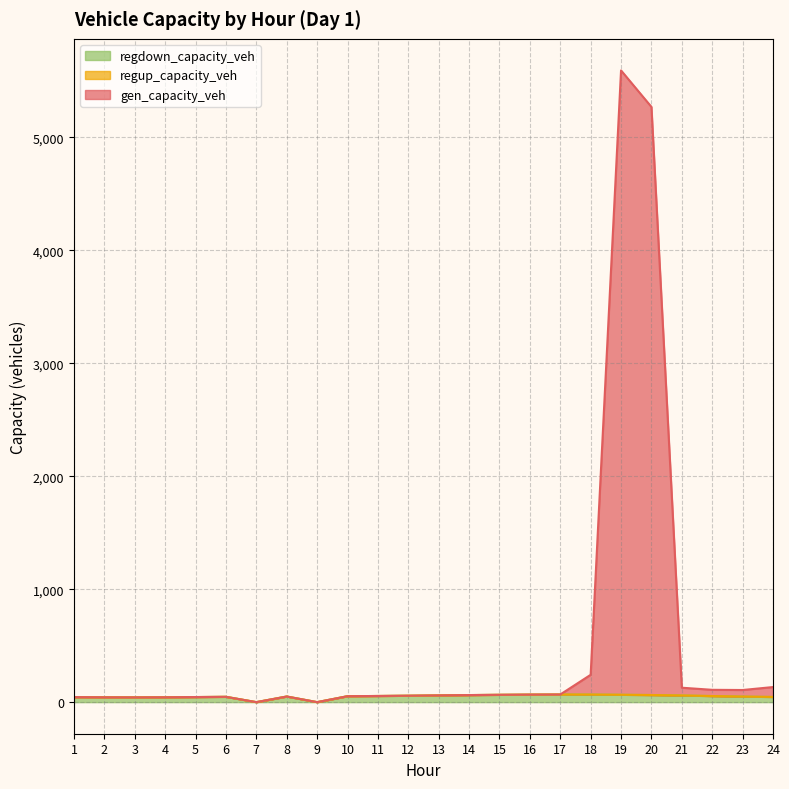

How many positive values does the gen_capacity_veh series have?

22